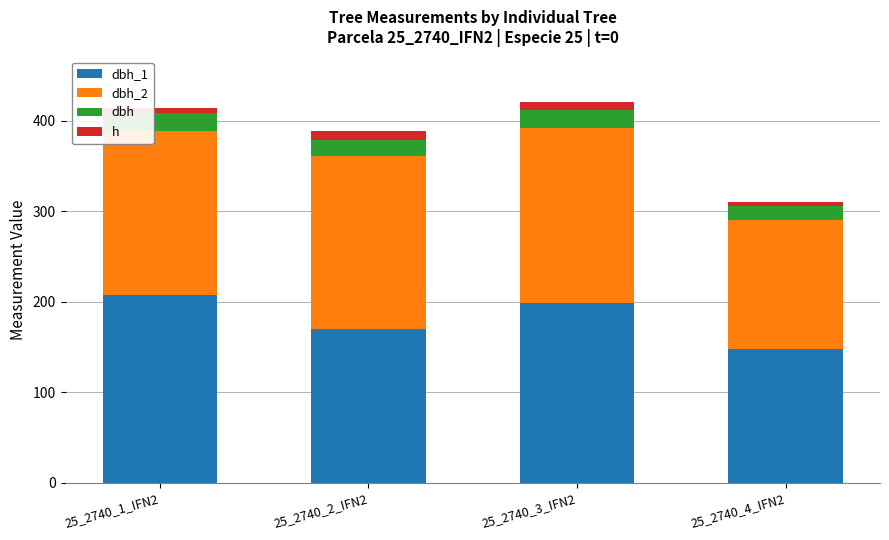

Are the bars grouped side by side (vs. stacked)?

No